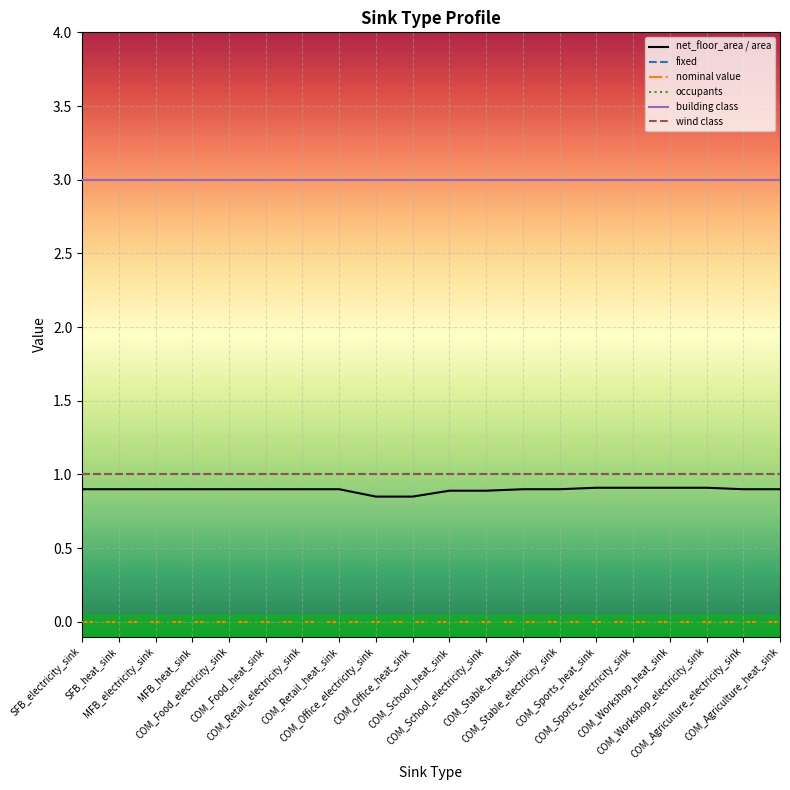

Does the chart have visible grid lines?

Yes